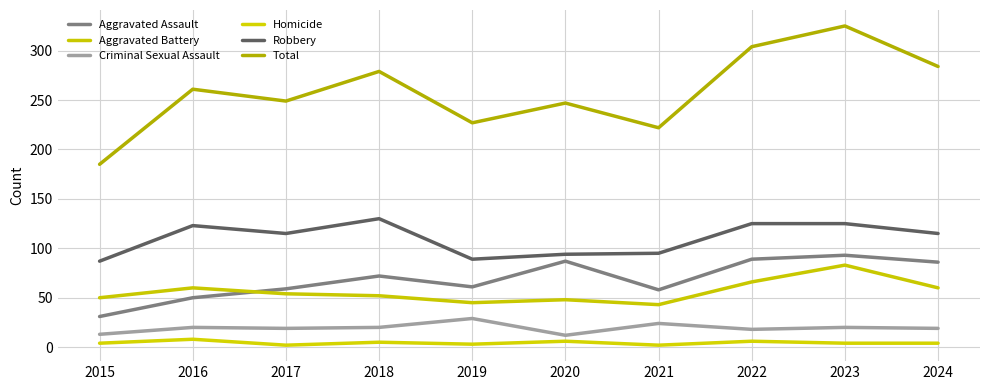

The value of Aggravated Battery at 2023 is 83. True or false?

True